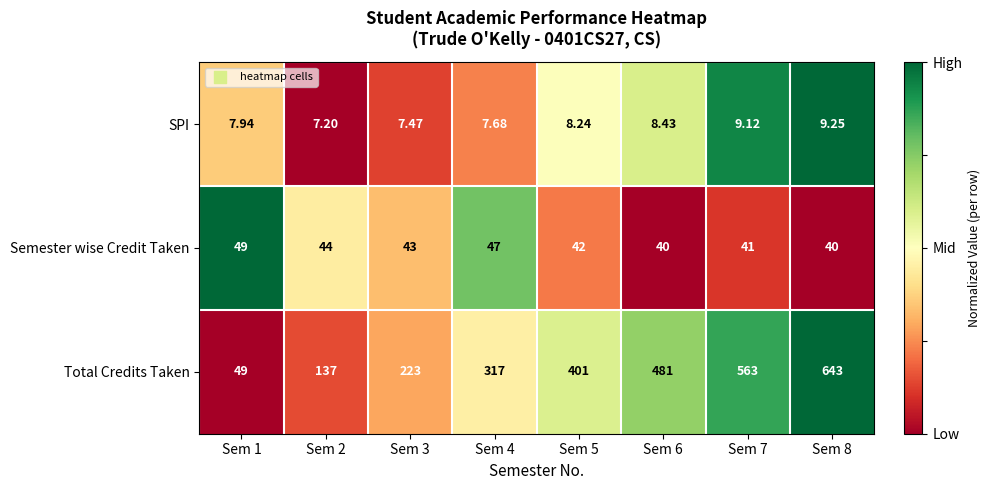

Which series has the widest spread of values?

Total Credits Taken